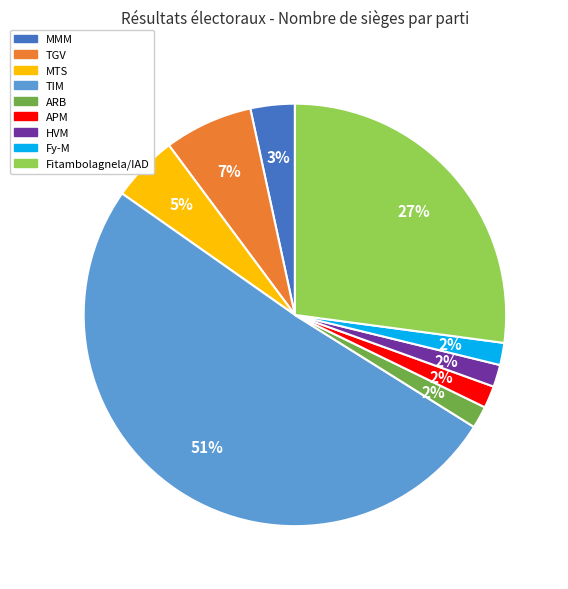

How many segments does this pie chart have?

9